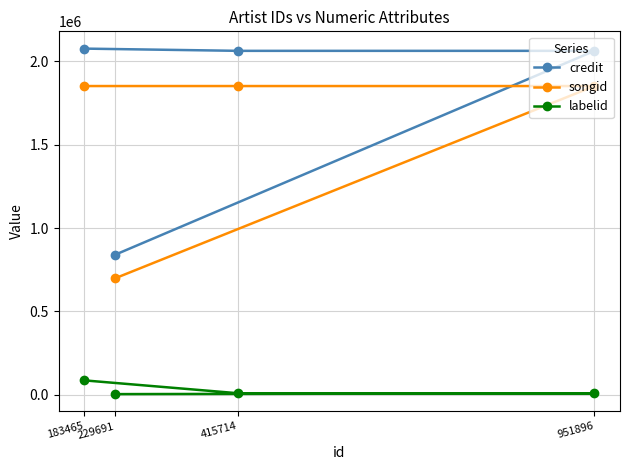

Does the chart display data point markers on the line(s)?

Yes